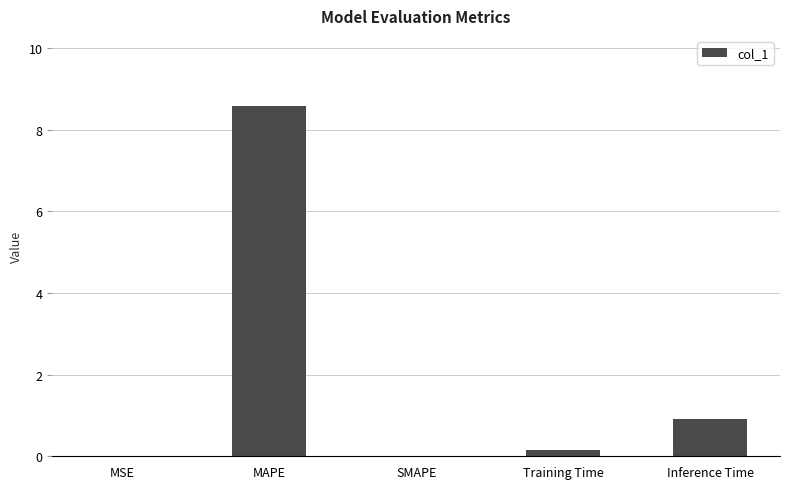

What is the sum of all values?

9.7